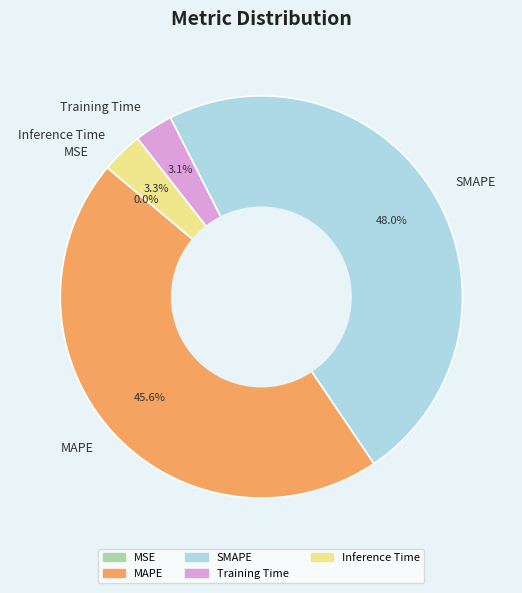

Between MAPE and SMAPE, which is larger?

SMAPE